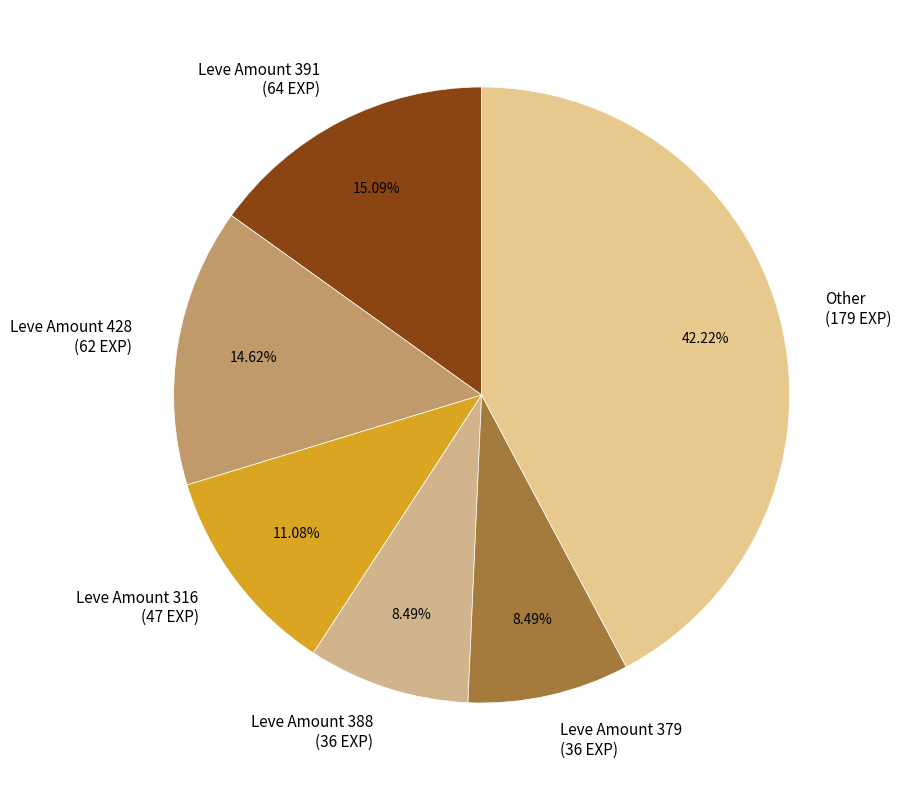

Does any single category account for the majority?

No